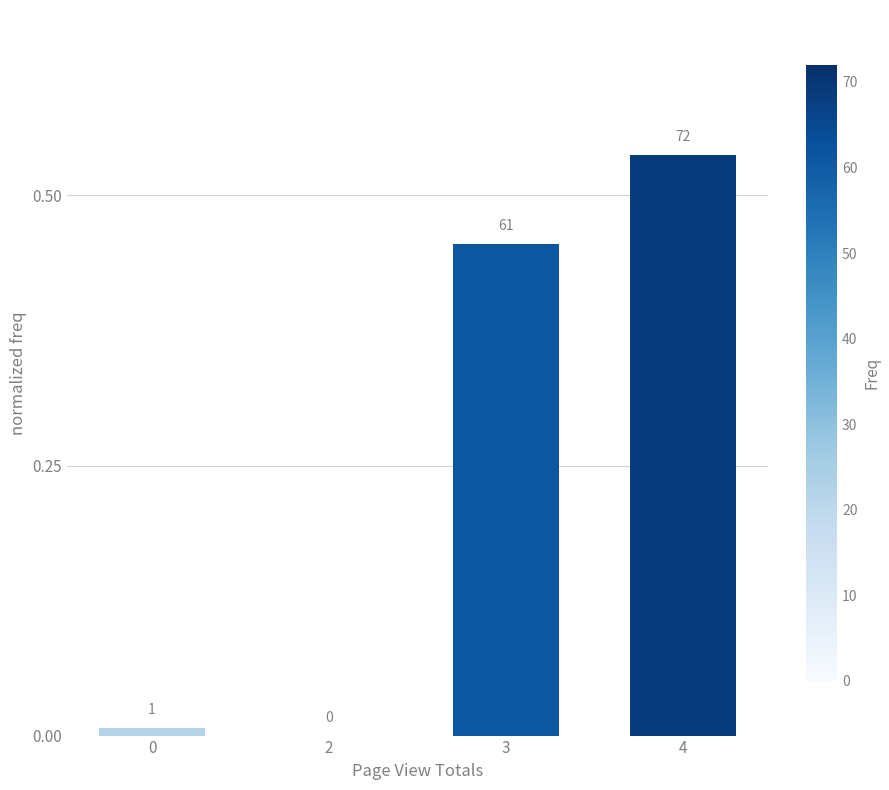

Are the bars horizontal?

No